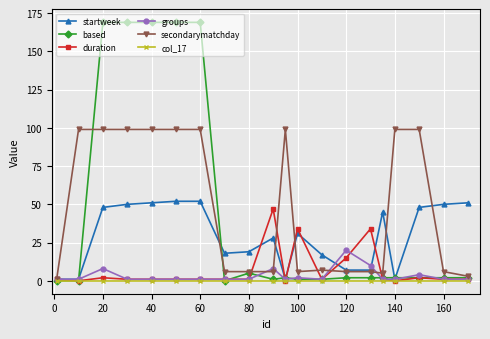

Which series has the widest spread of values?

based